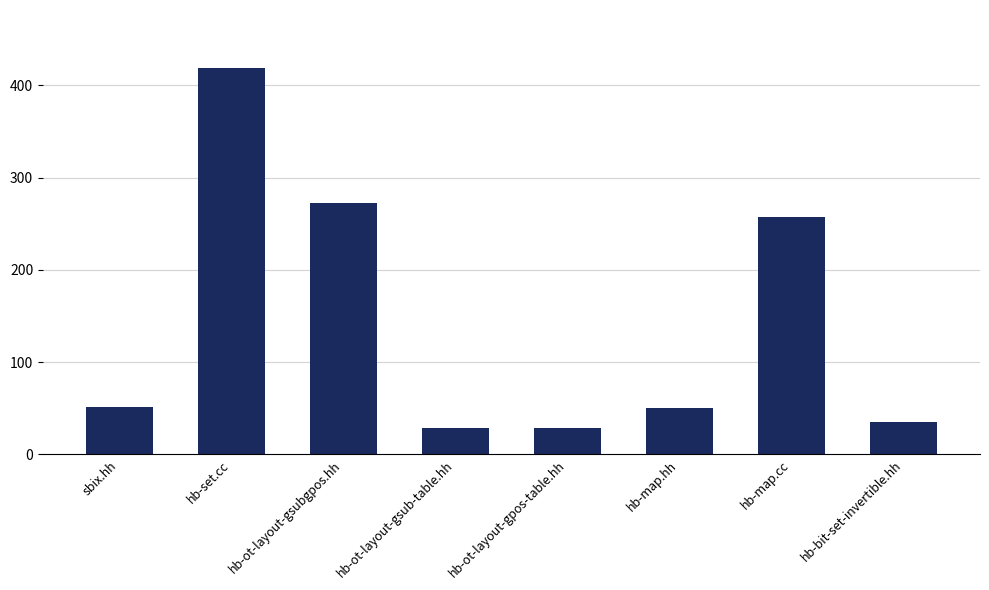

What is the difference between the second highest and minimum values?

244